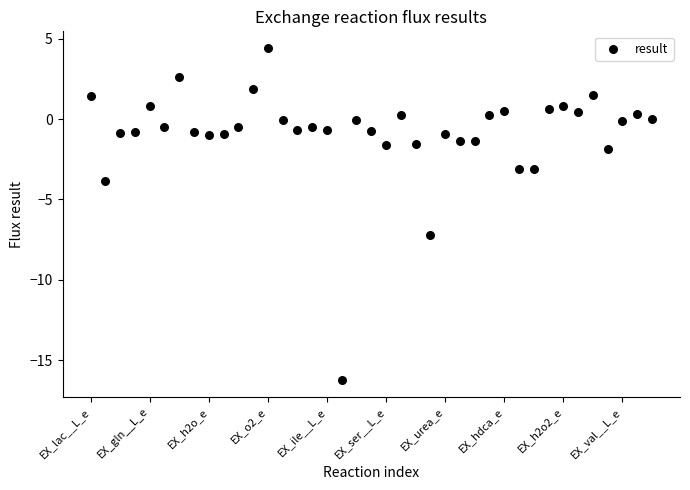

What is the range of Y values (max minus min)?

20.7